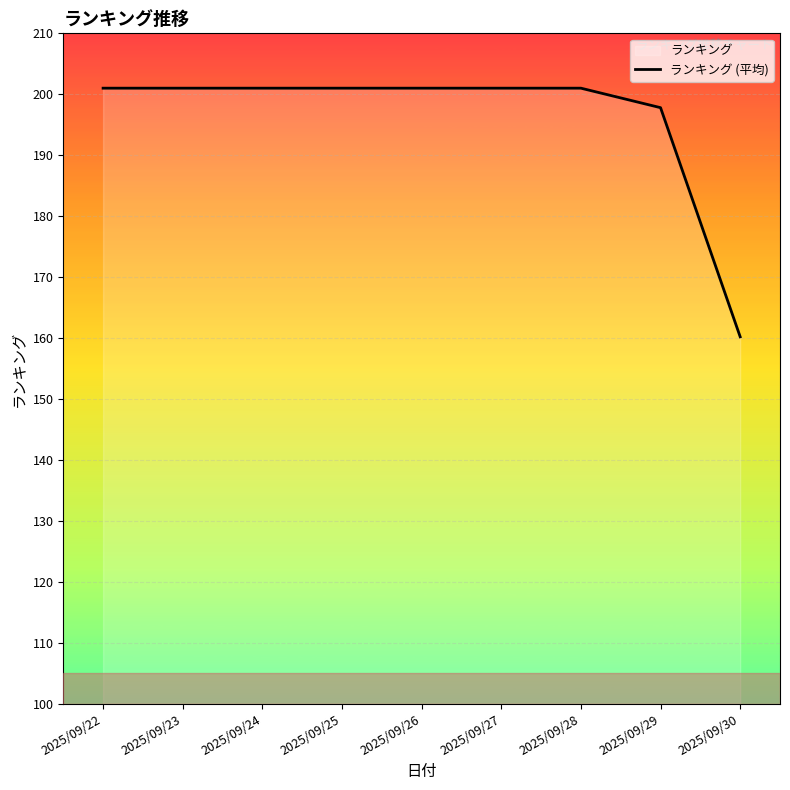

What is the smallest value displayed?

160.2